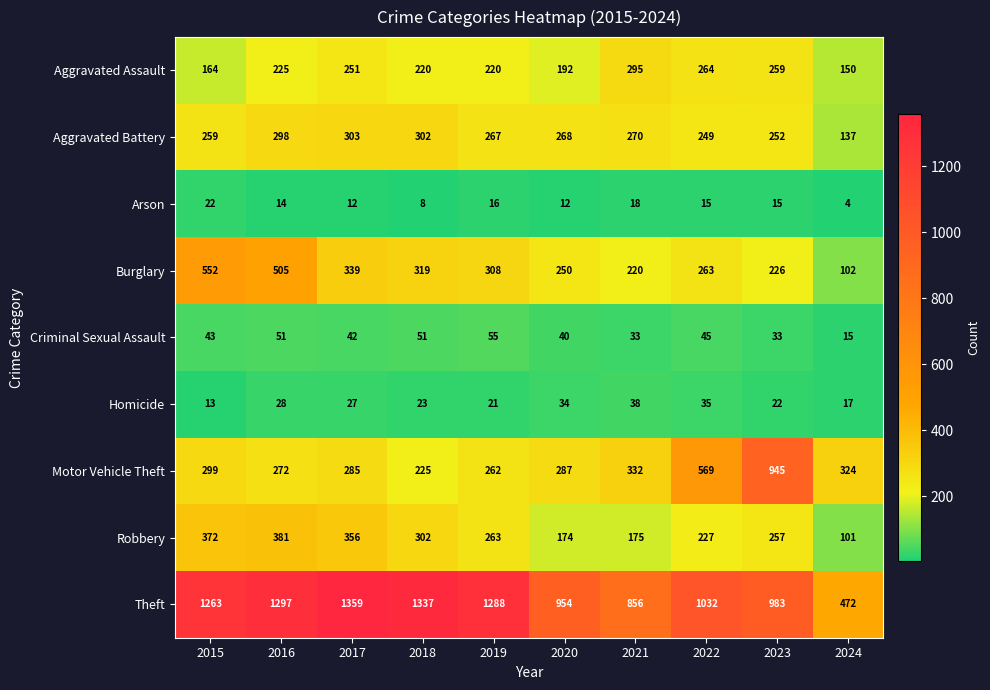

Which series has the widest spread of values?

Theft